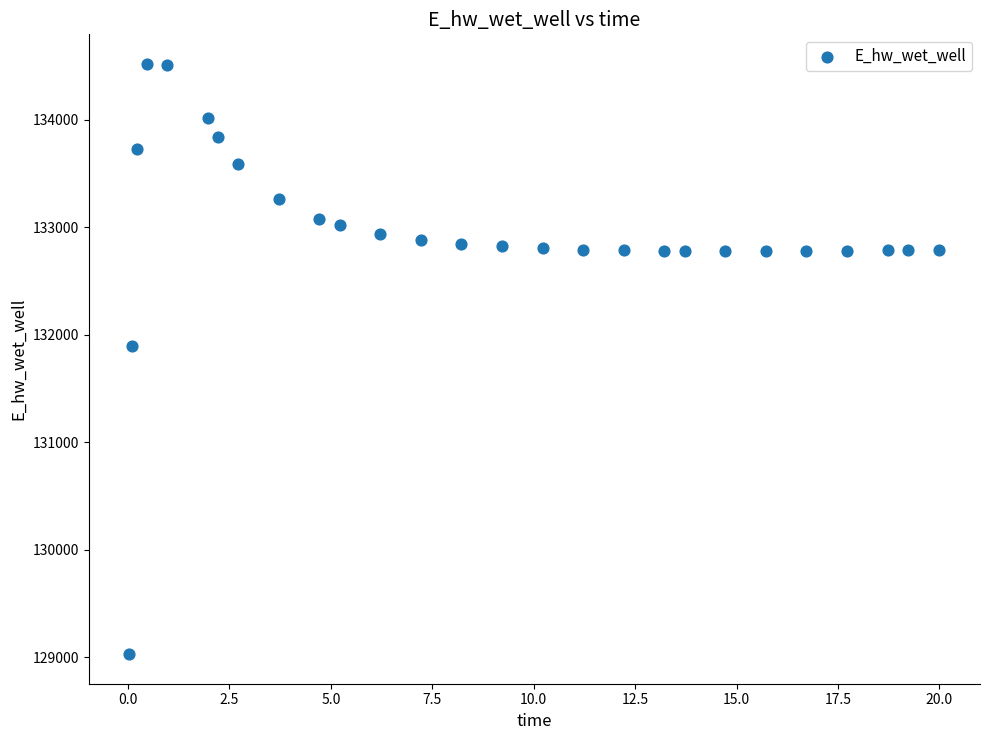

What is the range of X values (max minus min)?

20.0